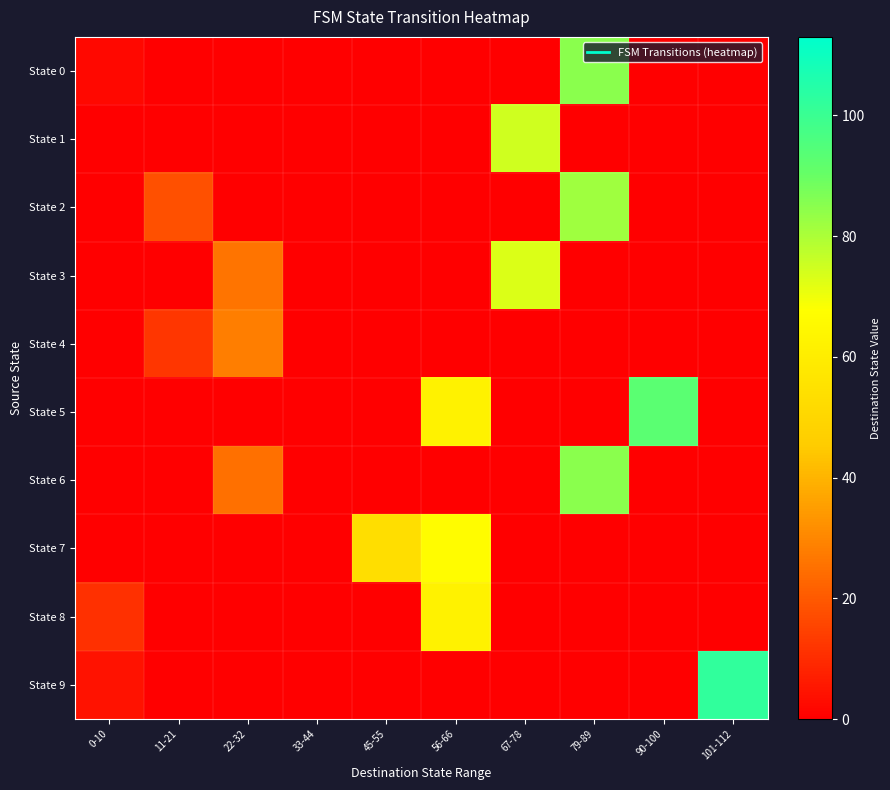

What is the difference between the highest and lowest values at 11-21?

18